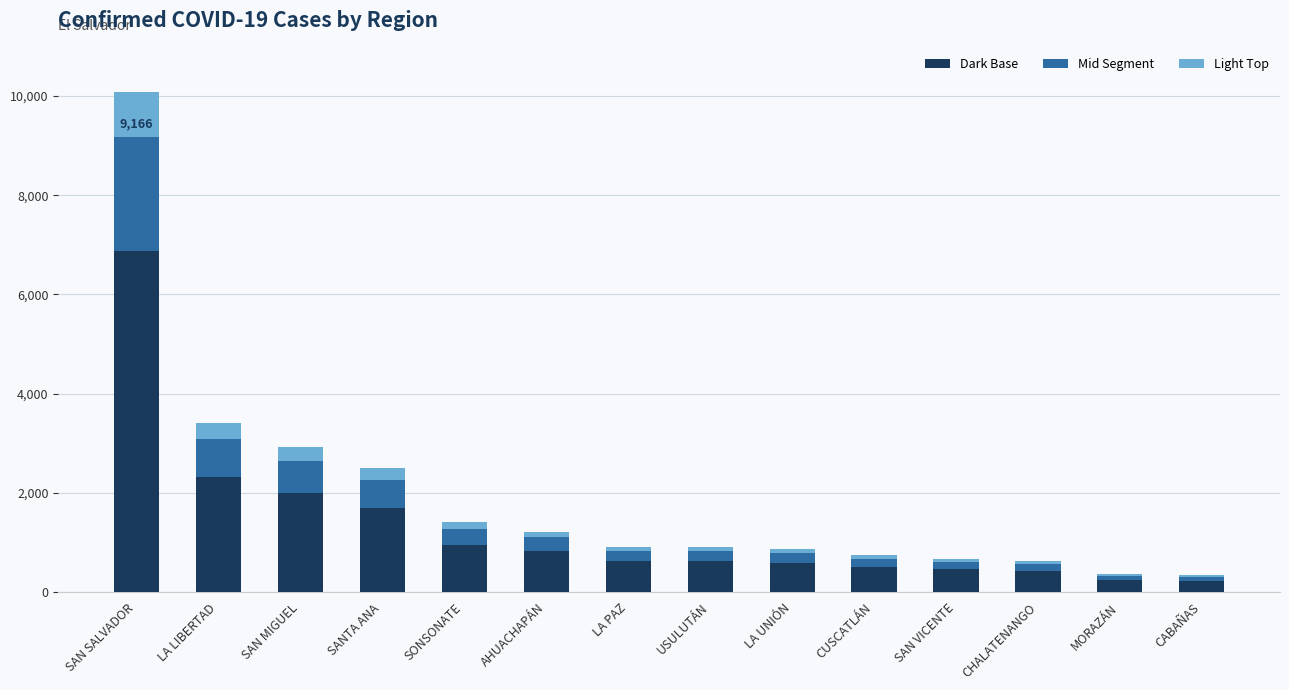

List the labels in order of value, smallest first.

CABAÑAS, MORAZÁN, CHALATENANGO, SAN VICENTE, CUSCATLÁN, LA UNIÓN, LA PAZ, USULUTÁN, AHUACHAPÁN, SONSONATE, SANTA ANA, SAN MIGUEL, LA LIBERTAD, SAN SALVADOR